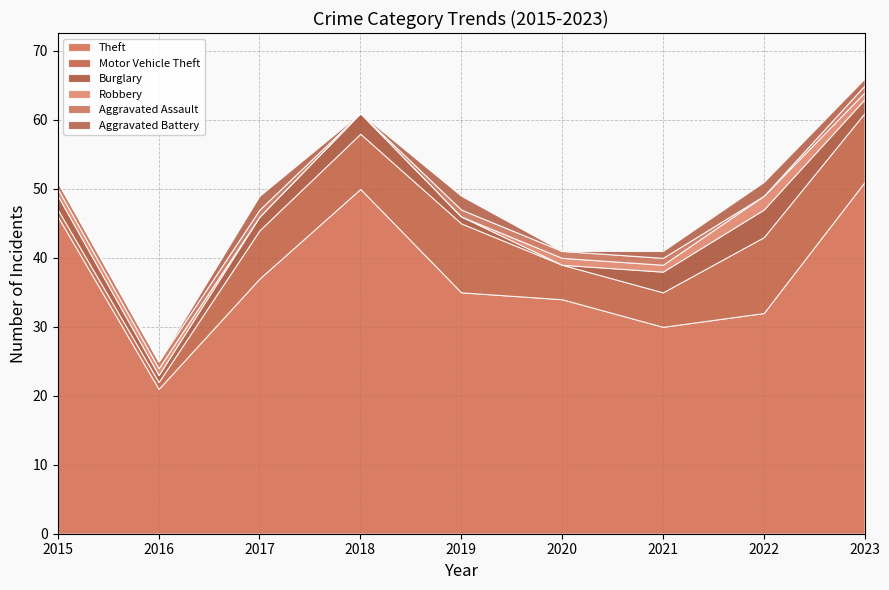

Which category has the highest value in the Burglary series?

2022